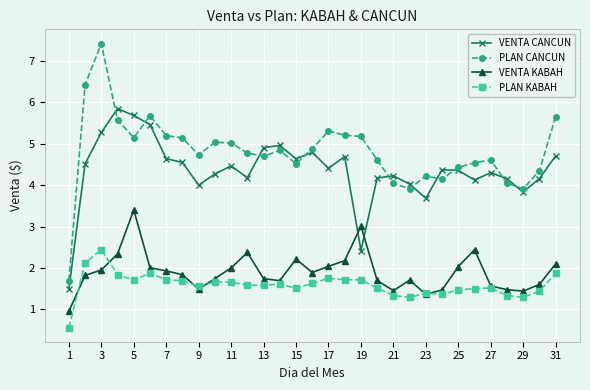

True or false: VENTA KABAH and PLAN KABAH intersect in this chart.

True